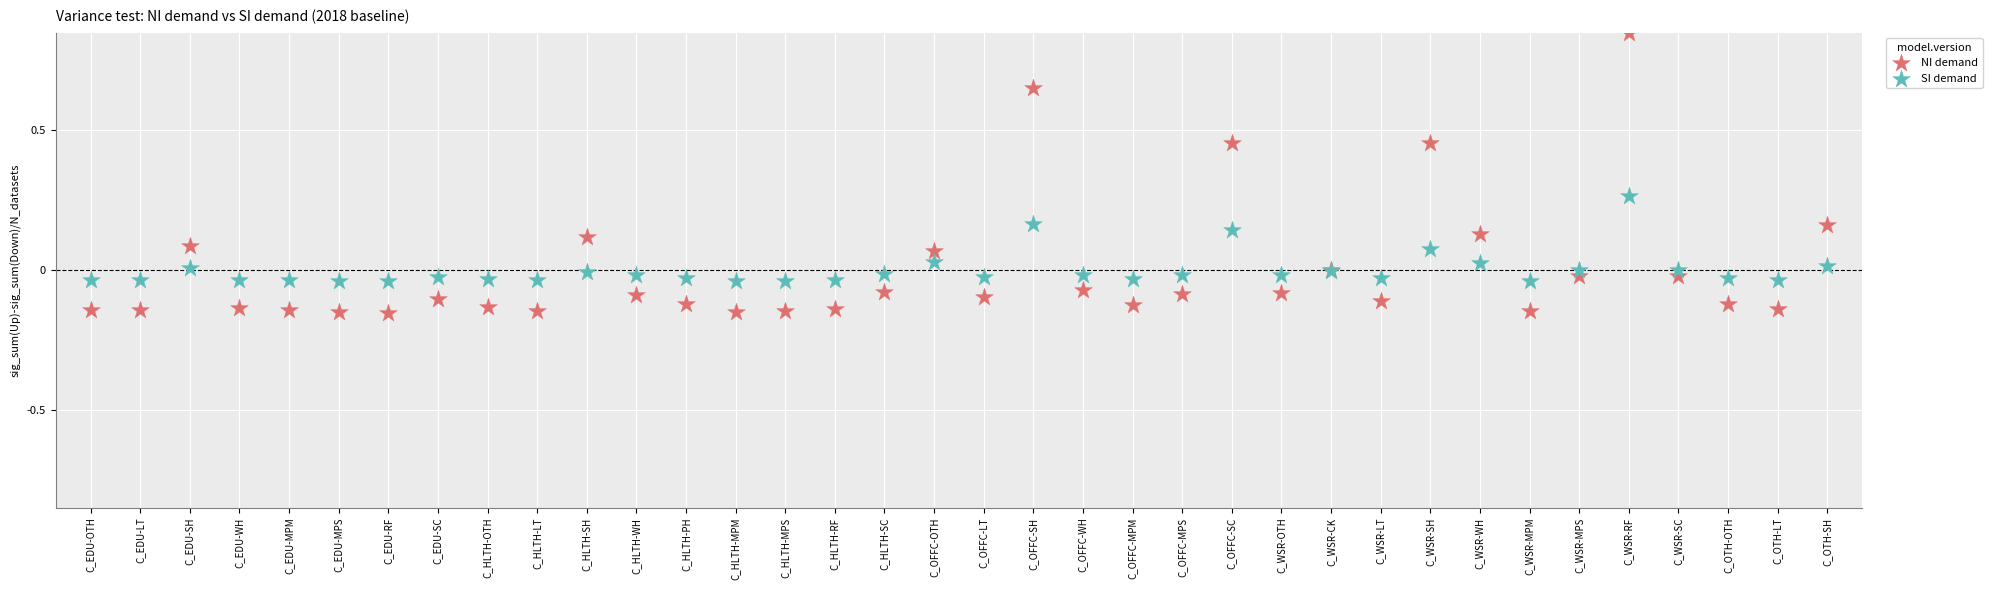

Which series contains the lowest Y value?

NI demand